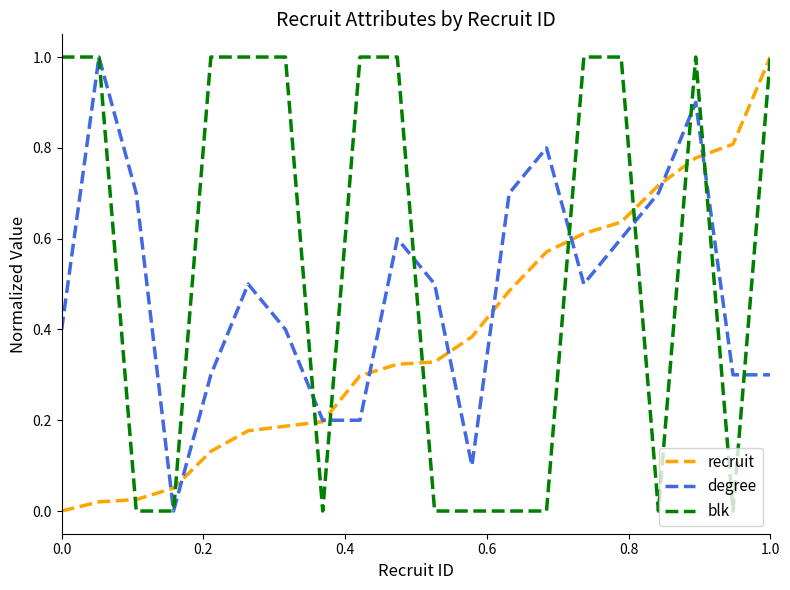

At how many categories does at least one series exceed 0?

20